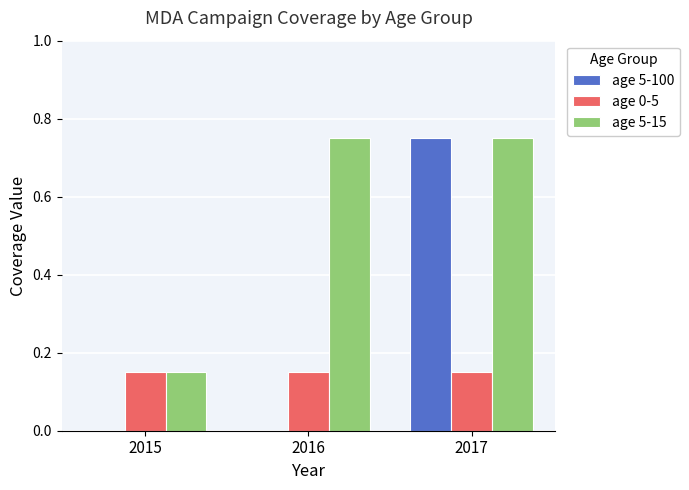

Is the value of age 5-15 at 2017 greater than the value of age 0-5 at 2015?

Yes